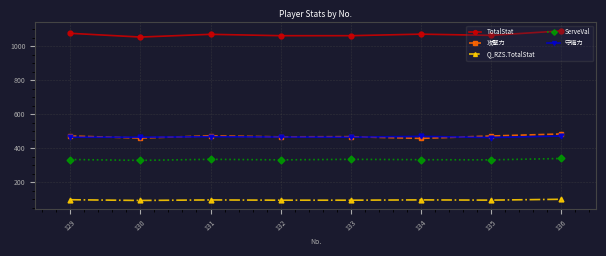

Which series has the largest range (max minus min)?

TotalStat